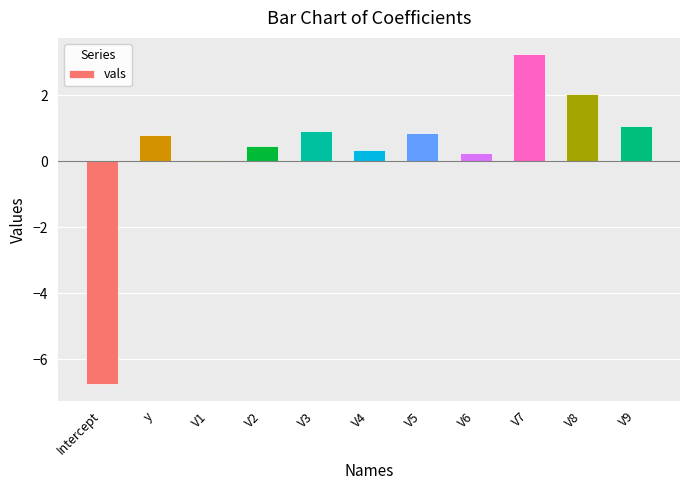

What is the change in value from V2 to V5?

+0.4